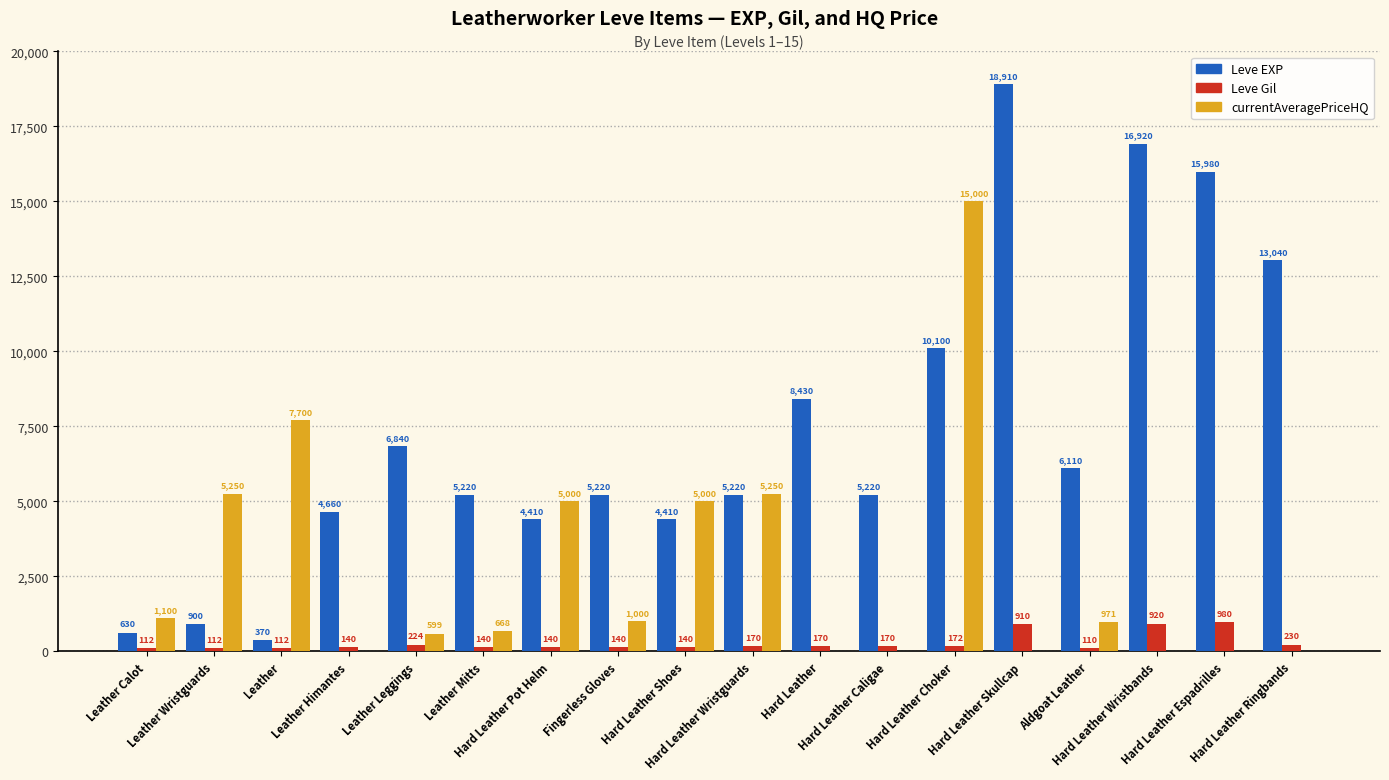

What is the sum of all currentAveragePriceHQ values?

47538